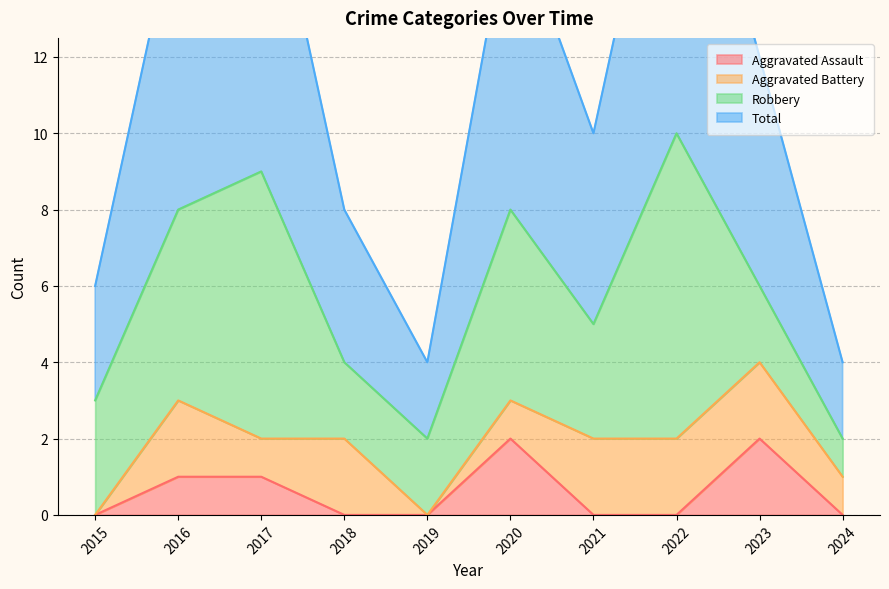

True or false: Aggravated Assault and Total cross at least once.

False